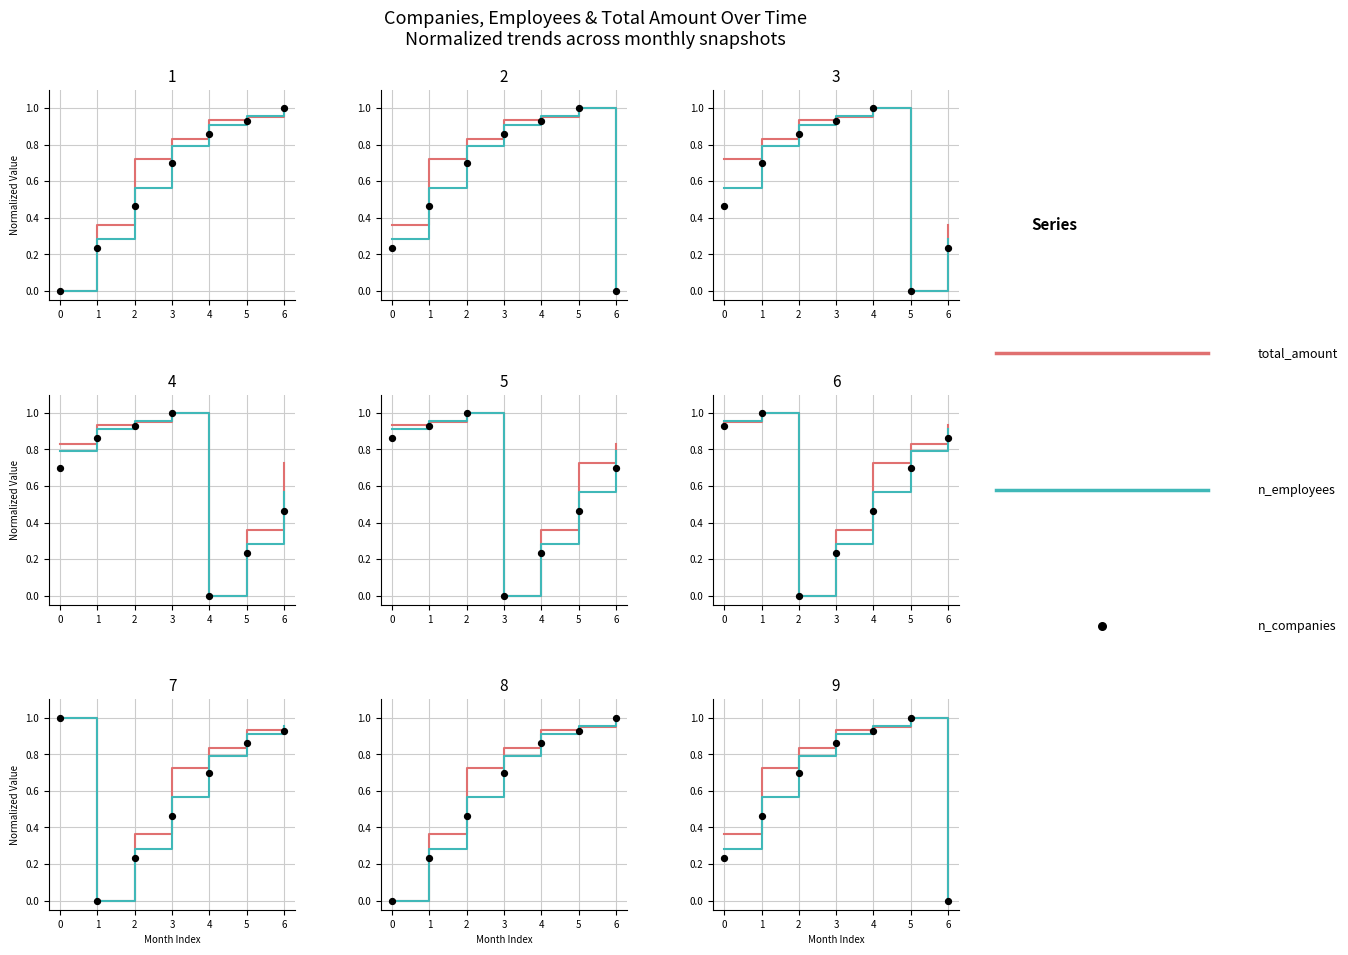

What are all the series names shown in the legend?

total_amount, n_employees, n_companies